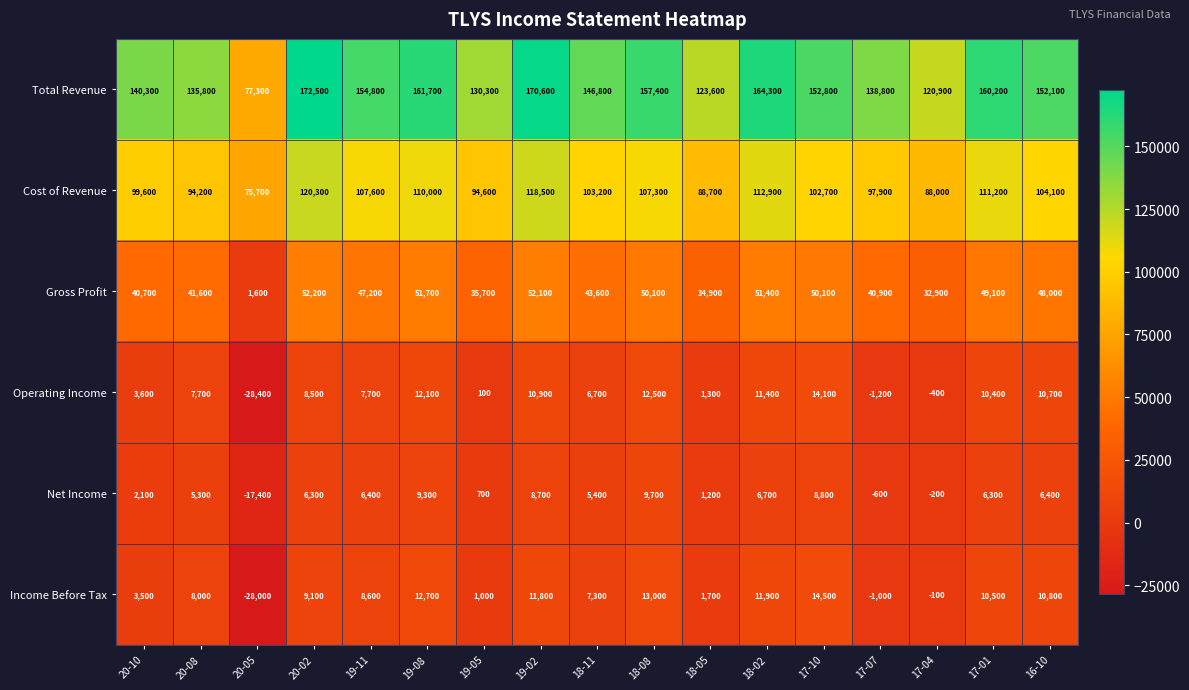

Which series has the largest range (max minus min)?

Total Revenue